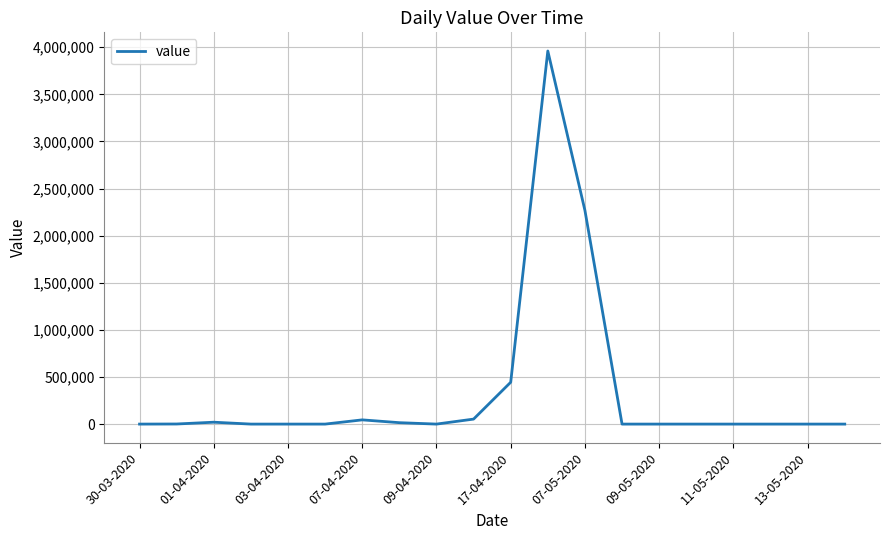

What is the greatest value displayed?

3959800